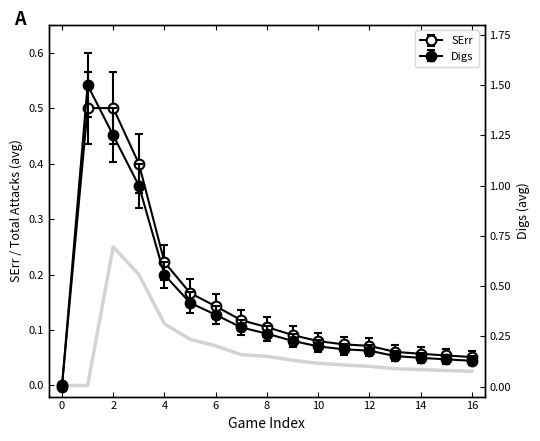

Is it true that the value at 0 is -0.1?

False